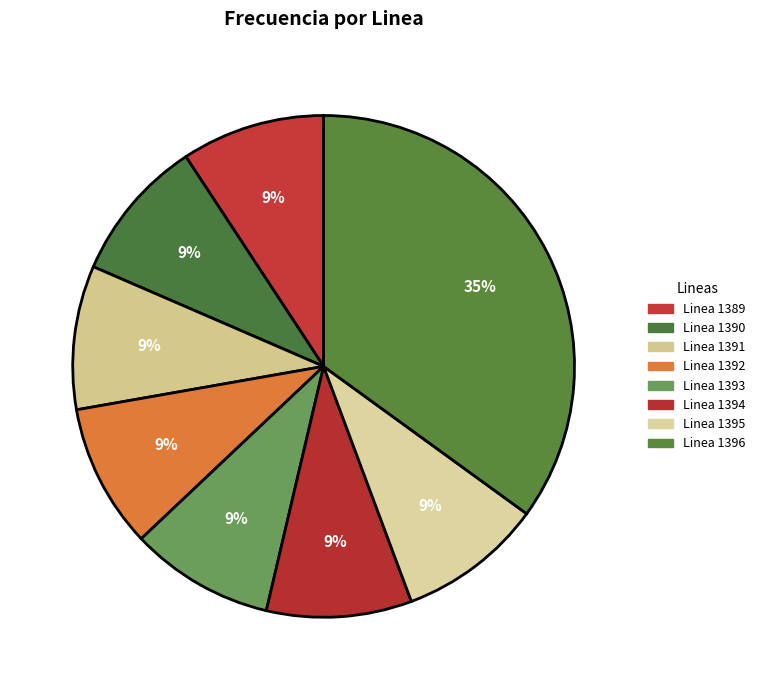

How many segments does this pie chart have?

8